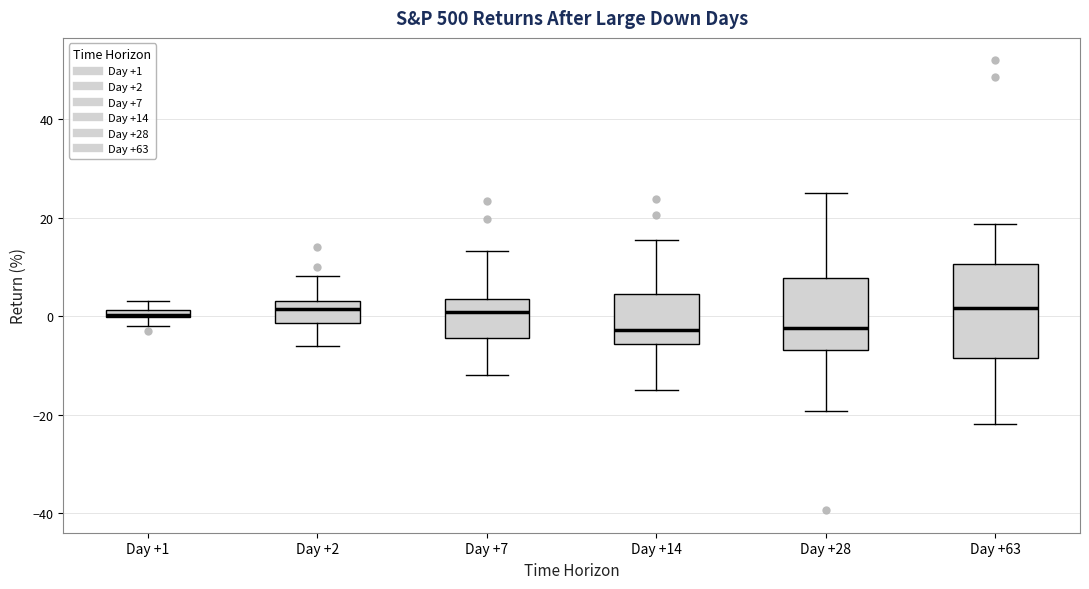

Which box is the tallest, from its lower edge to its upper edge?

Day +63